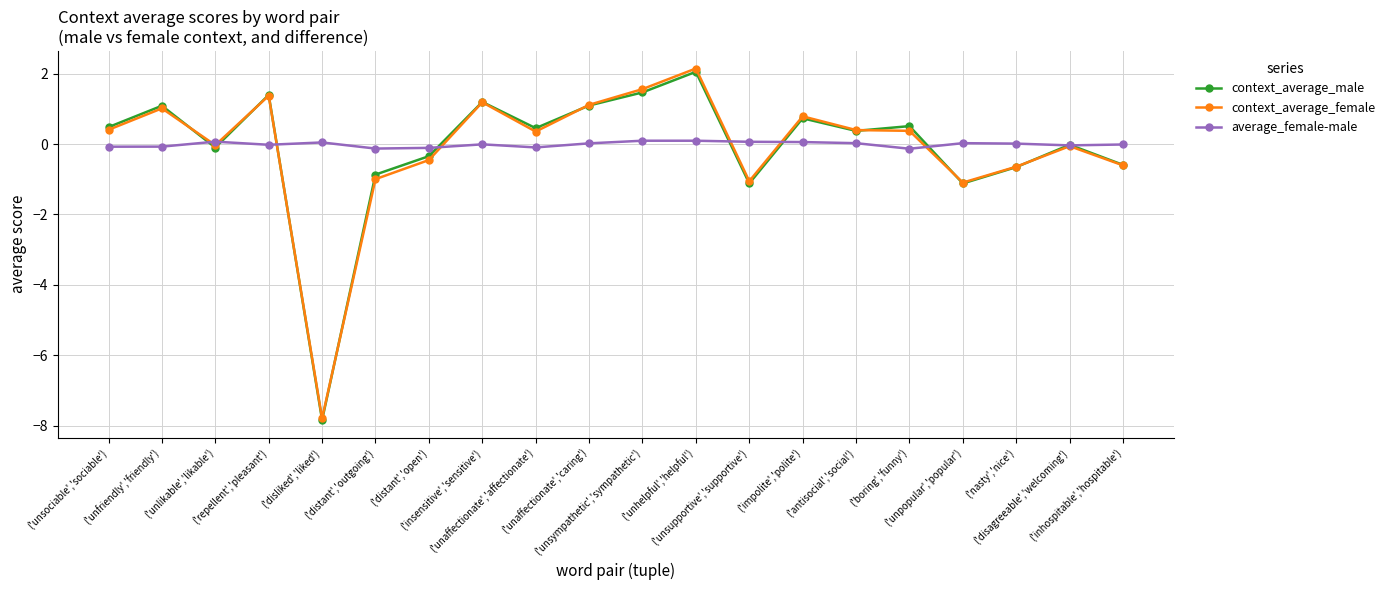

What is the value of the average_female-male point at the 1st from the left?

-0.1